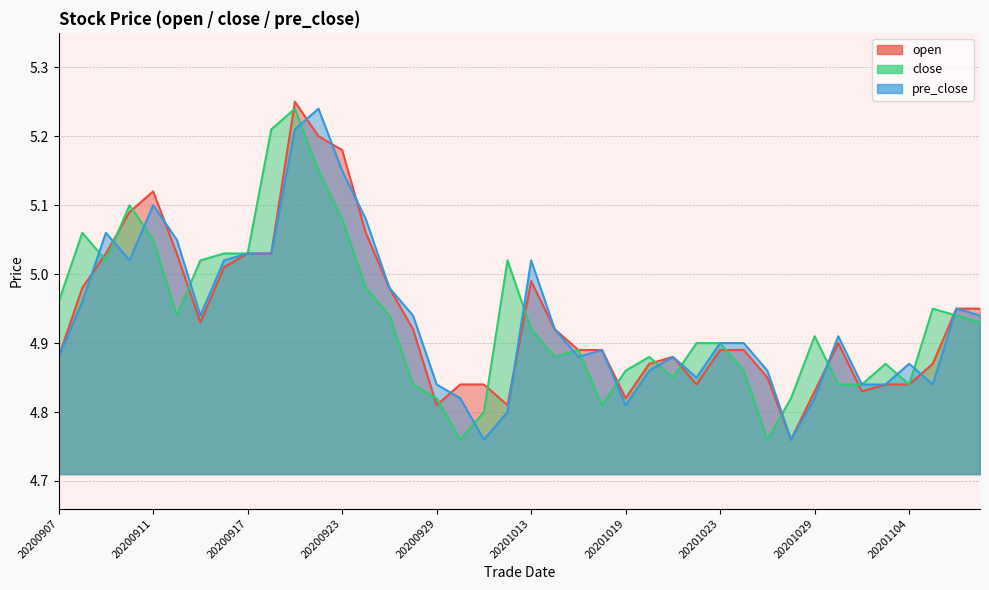

True or false: open has a value of 4.8 at 20201022.

True